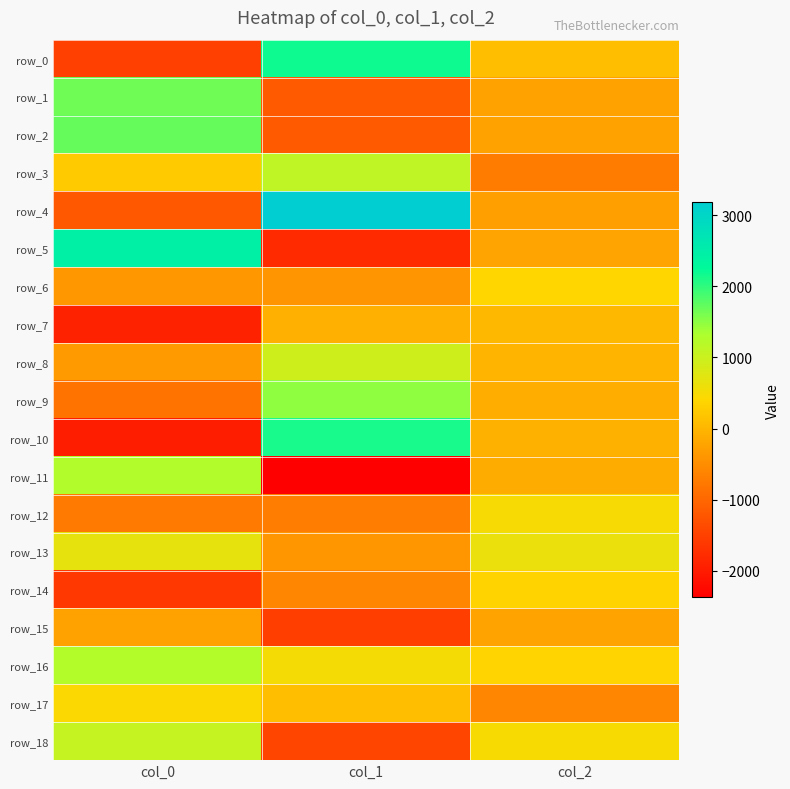

How many data points in row_11 are less than -123?

2